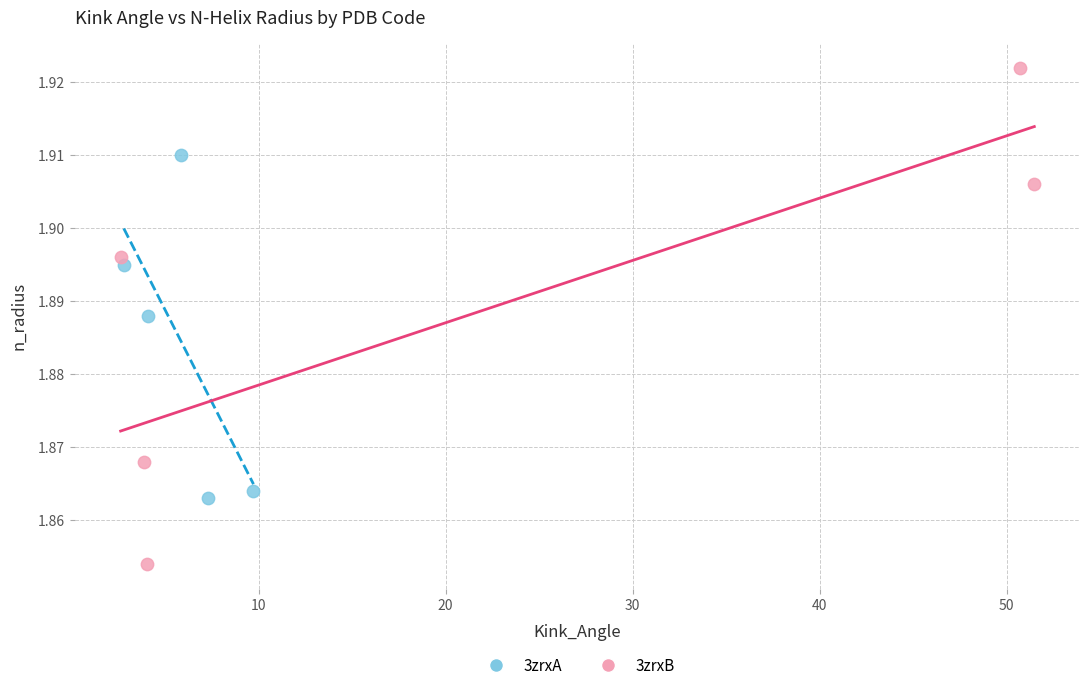

What are all the series names shown in the legend?

3zrxA, 3zrxB